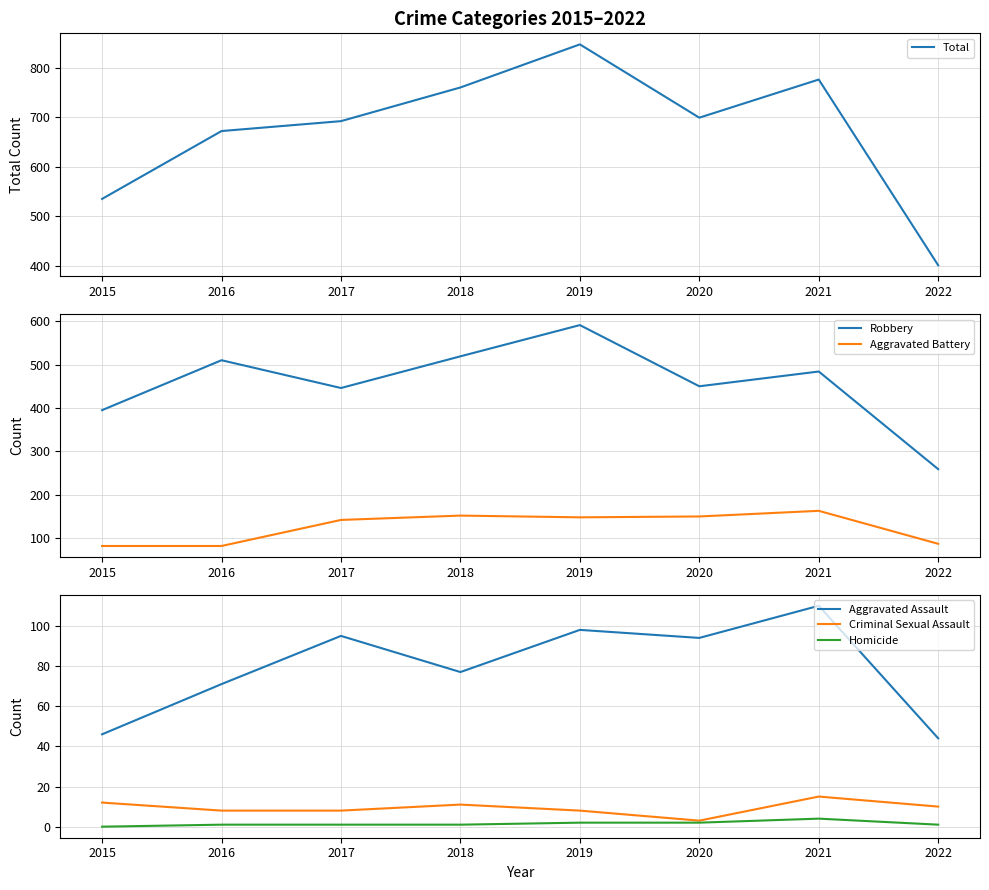

Reading left to right, what are all the values shown in this chart?

Total: 535	672	692	760	847	699	776	401
Robbery: 395	510	446	519	591	450	484	259
Aggravated Battery: 82	82	142	152	148	150	163	87
Aggravated Assault: 46	71	95	77	98	94	110	44
Criminal Sexual Assault: 12	8	8	11	8	3	15	10
Homicide: 0	1	1	1	2	2	4	1